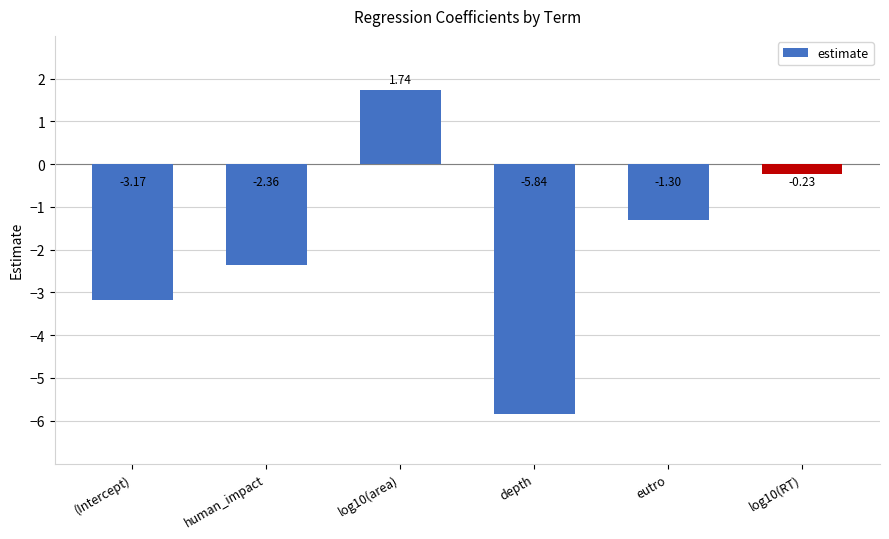

What is the difference between the values at log10(area) and eutro?

3.0